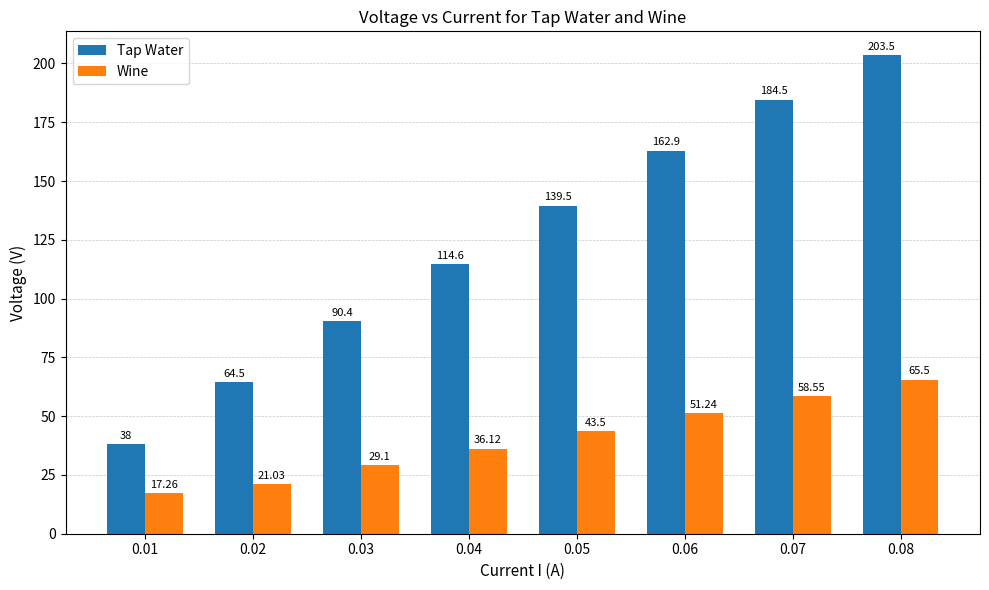

What is the sum of all Tap Water values?

997.9